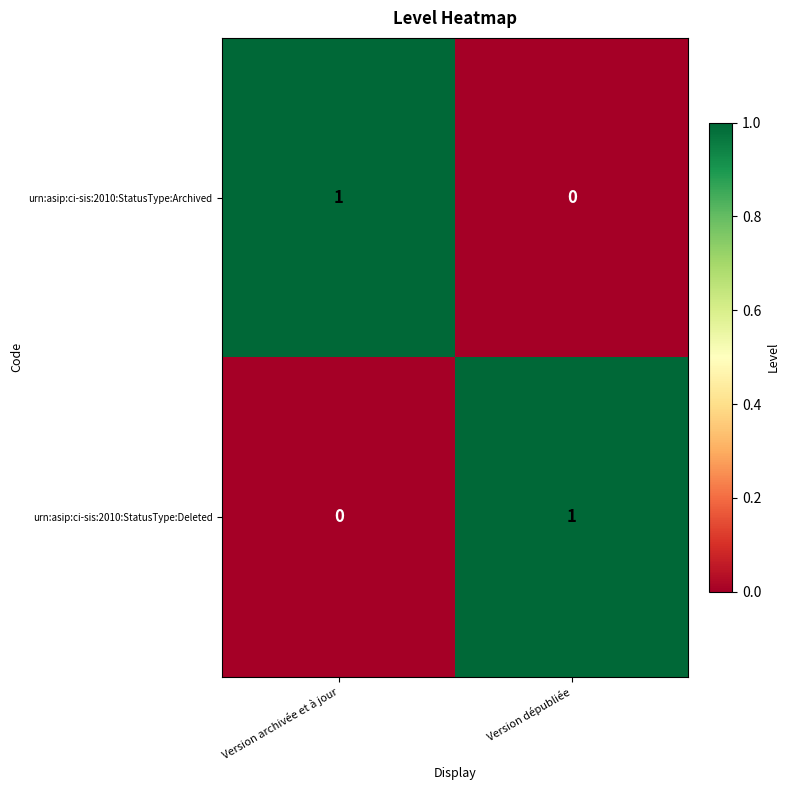

List the labels in order of urn:asip:ci-sis:2010:StatusType:Deleted value, largest first.

Version dépubliée, Version archivée et à jour